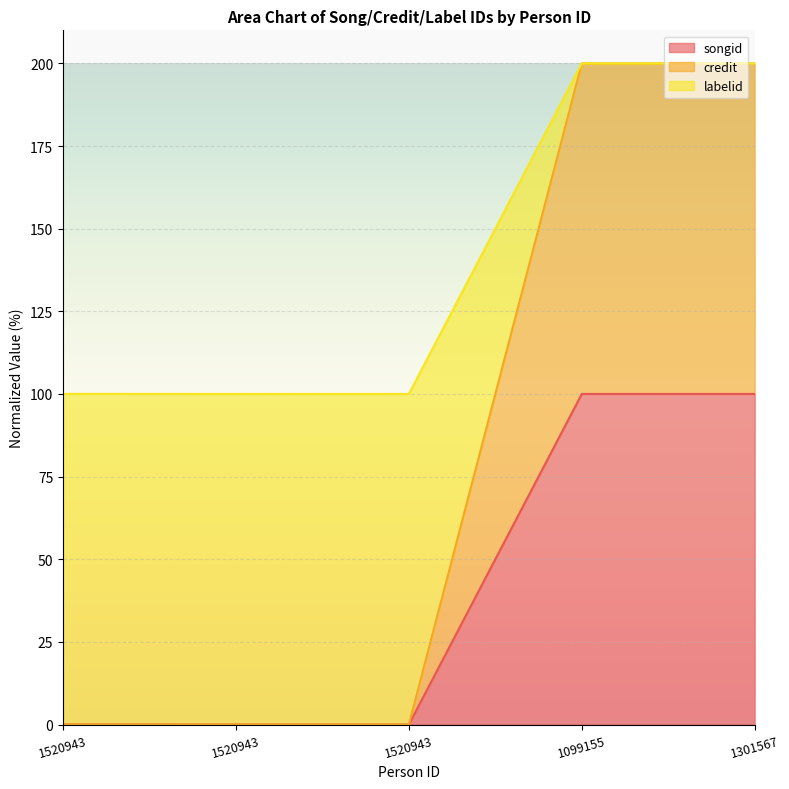

Between 1520943 and 1301567, which series saw the biggest shift?

credit